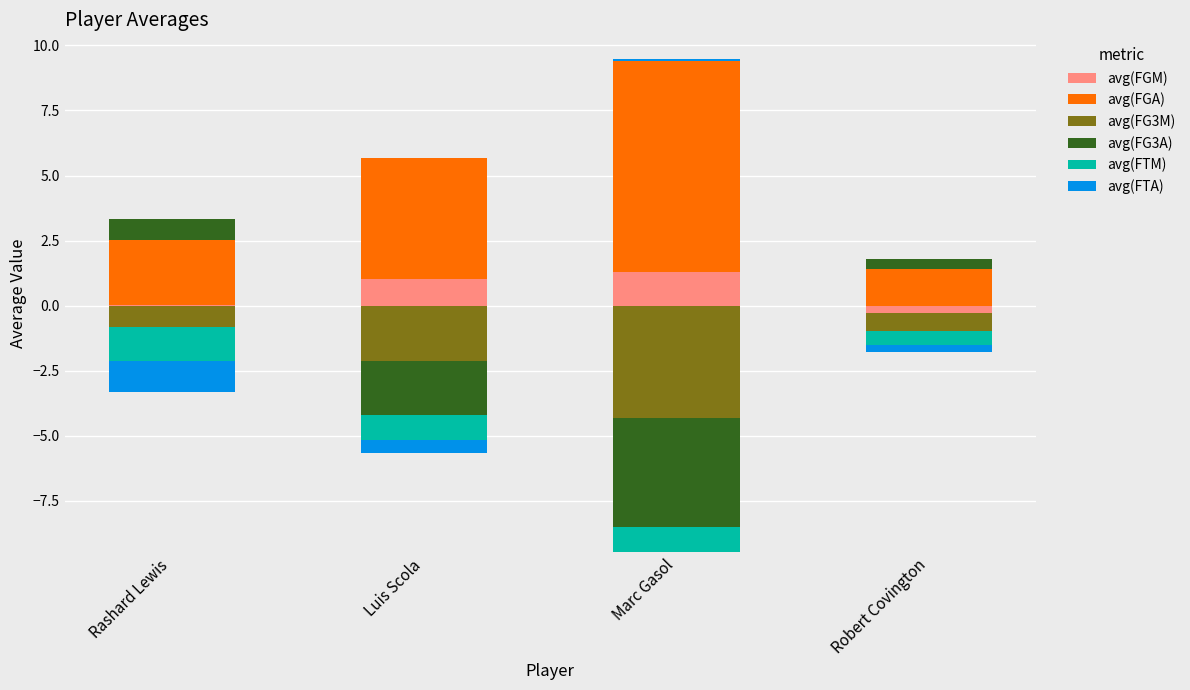

Which series has the largest range (max minus min)?

avg(FGA)